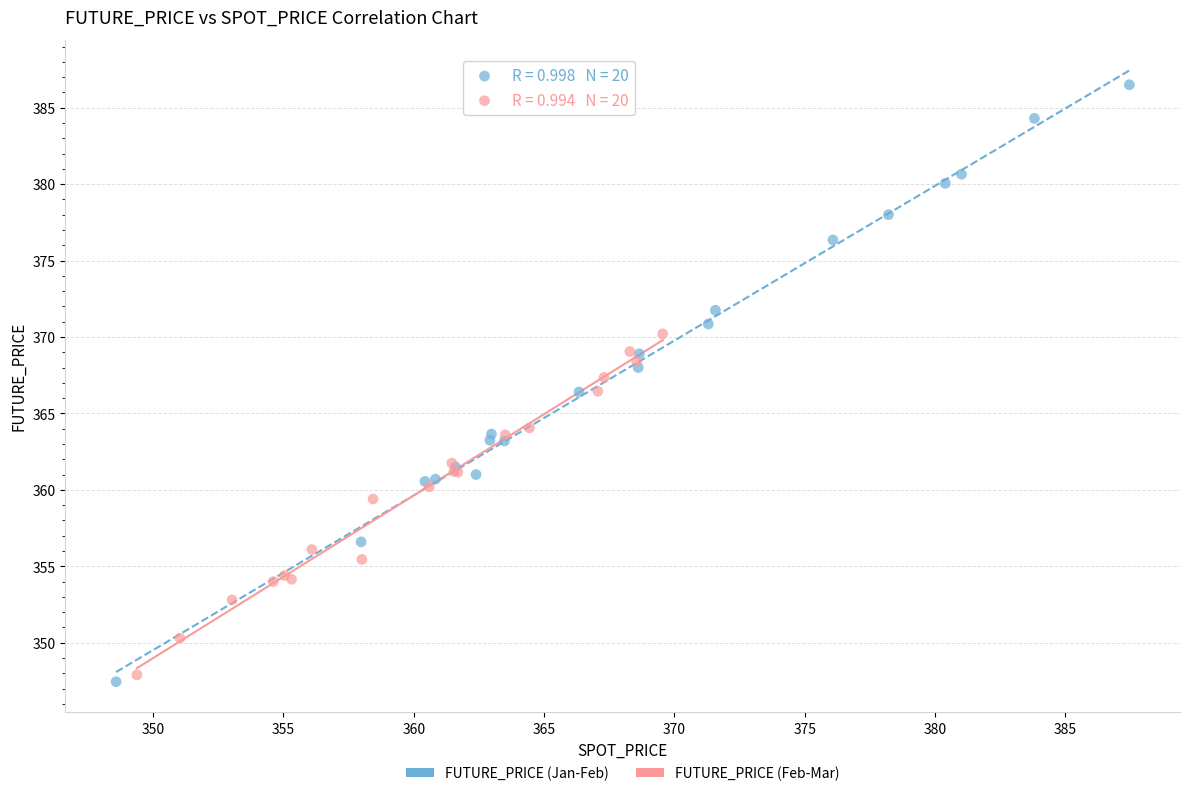

What are all the series names shown in the legend?

FUTURE_PRICE (Jan-Feb), FUTURE_PRICE (Feb-Mar)